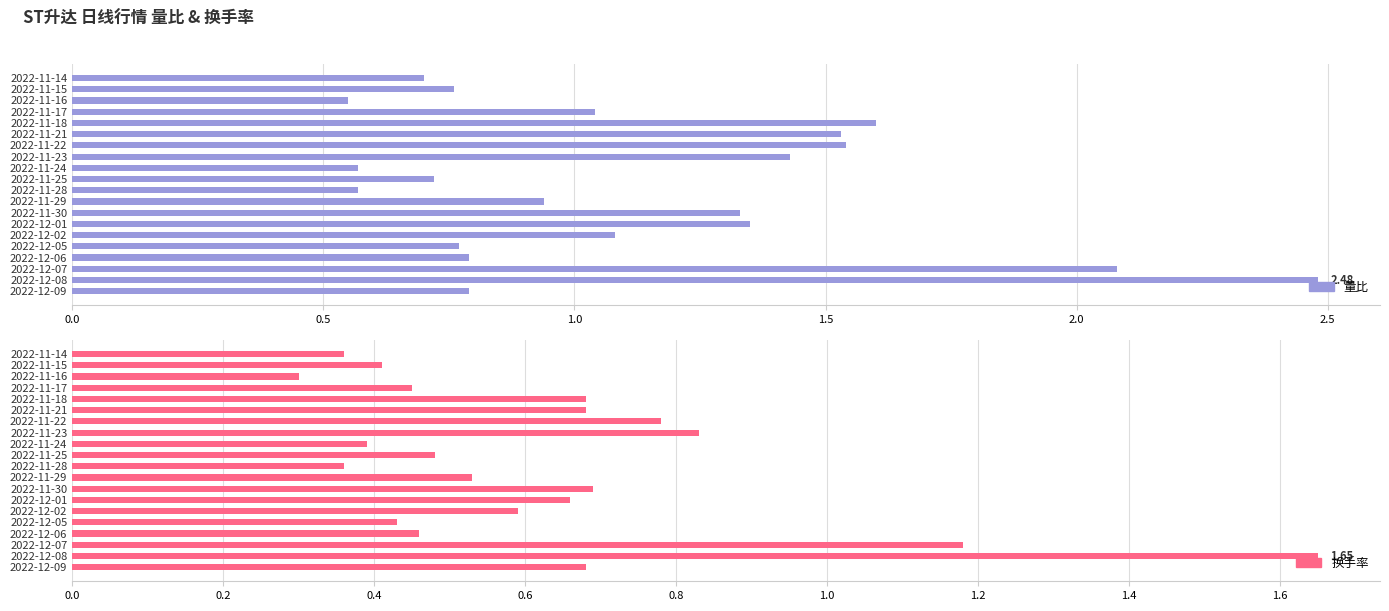

Is the value of 量比 at 2022-11-25 greater than the value of 换手率 at 2022-12-01?

Yes